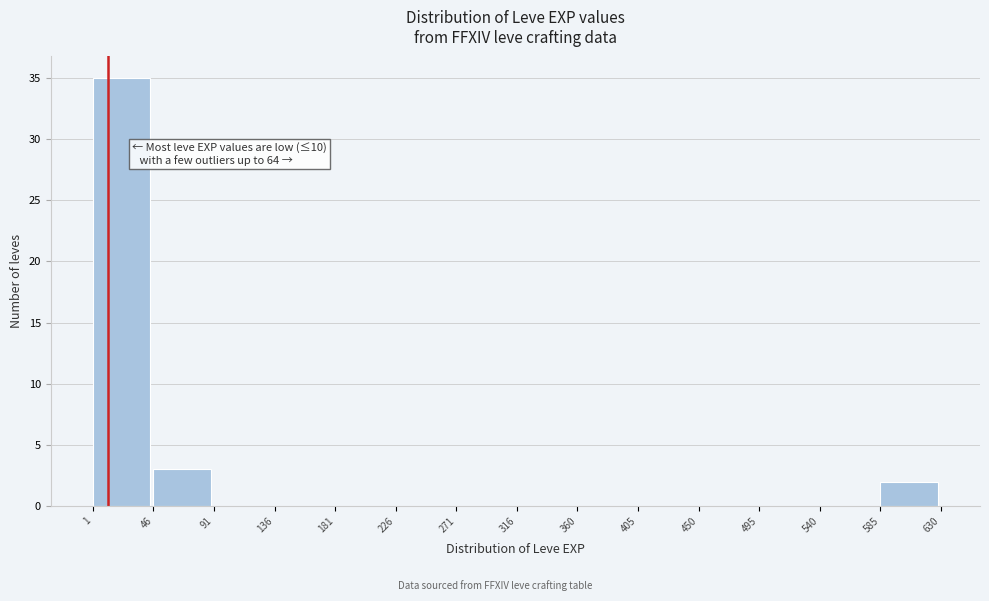

Over which range of the x-axis is the bar tallest?

1 to 46